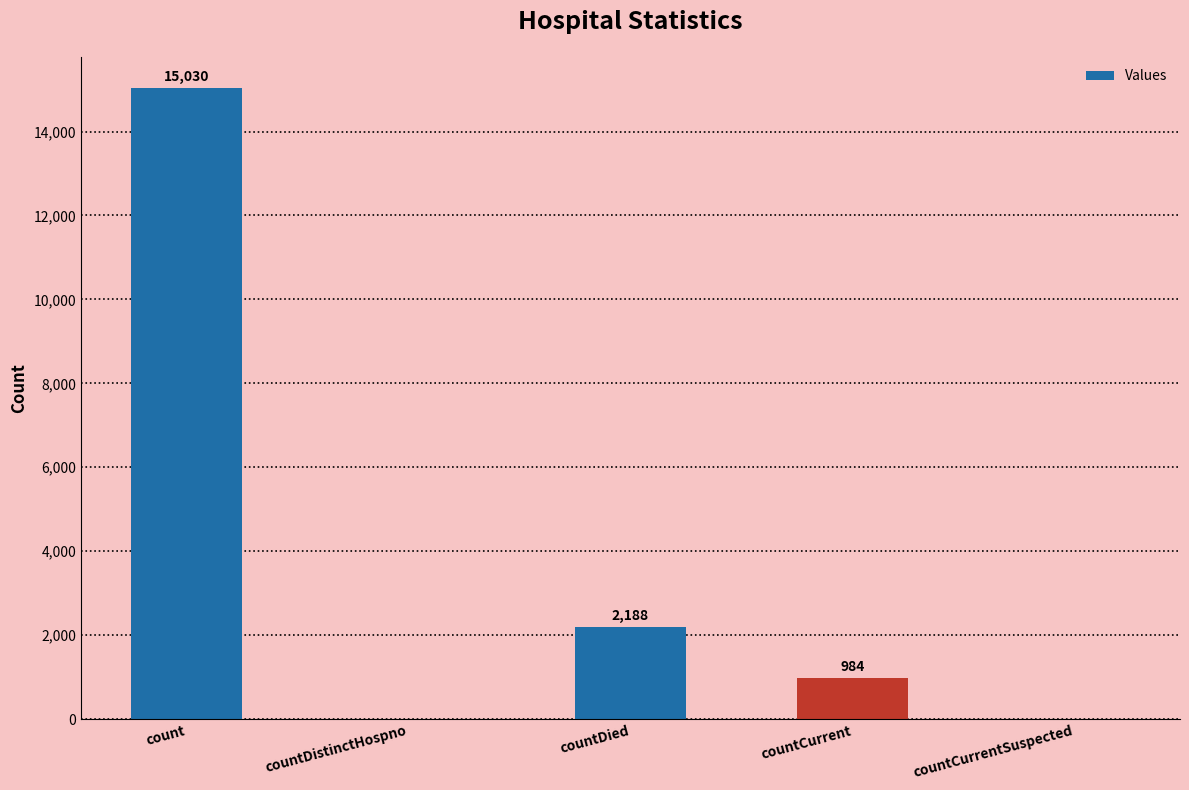

Is it true that the value at countCurrent is 984?

True